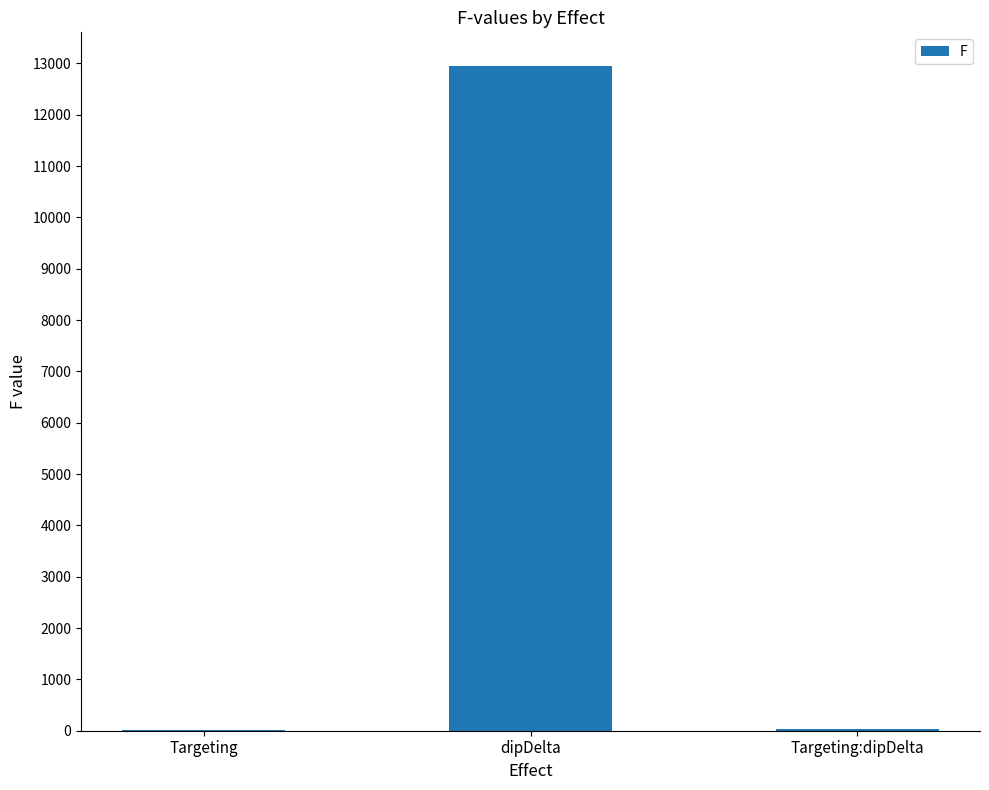

At which category does the chart reach its peak across all series?

dipDelta